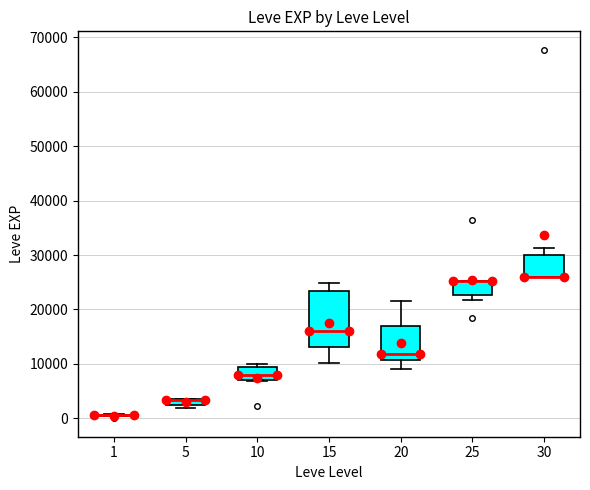

Where is the lower edge of the box at x = 25 on the y-axis? The values are not printed on the chart, so give them approximately, as read against the axis.

23000